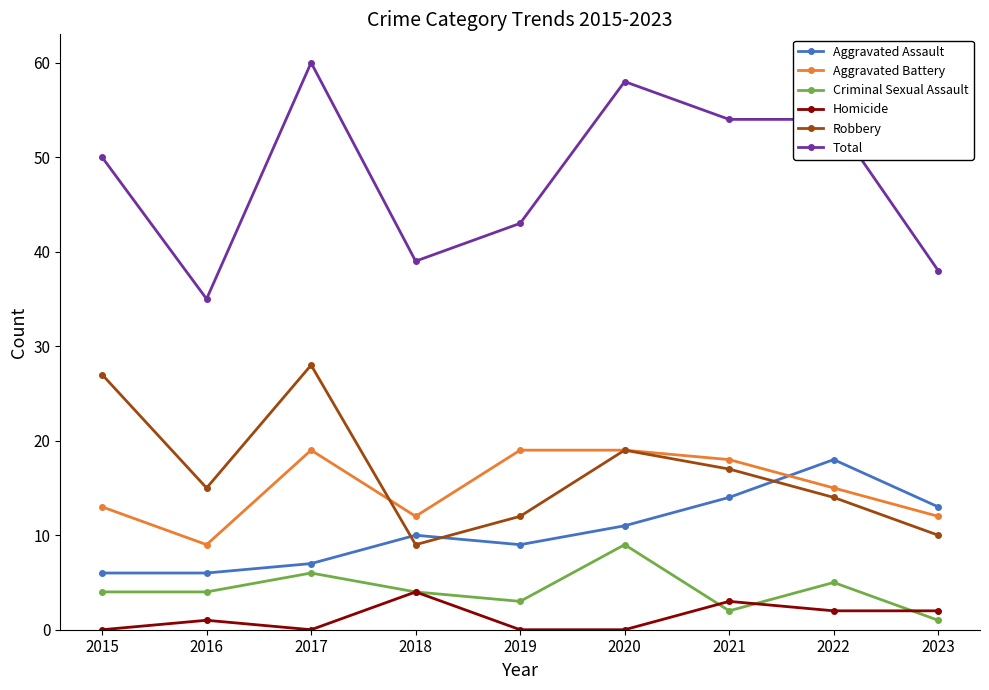

How many interior local peaks does the Robbery series have?

2